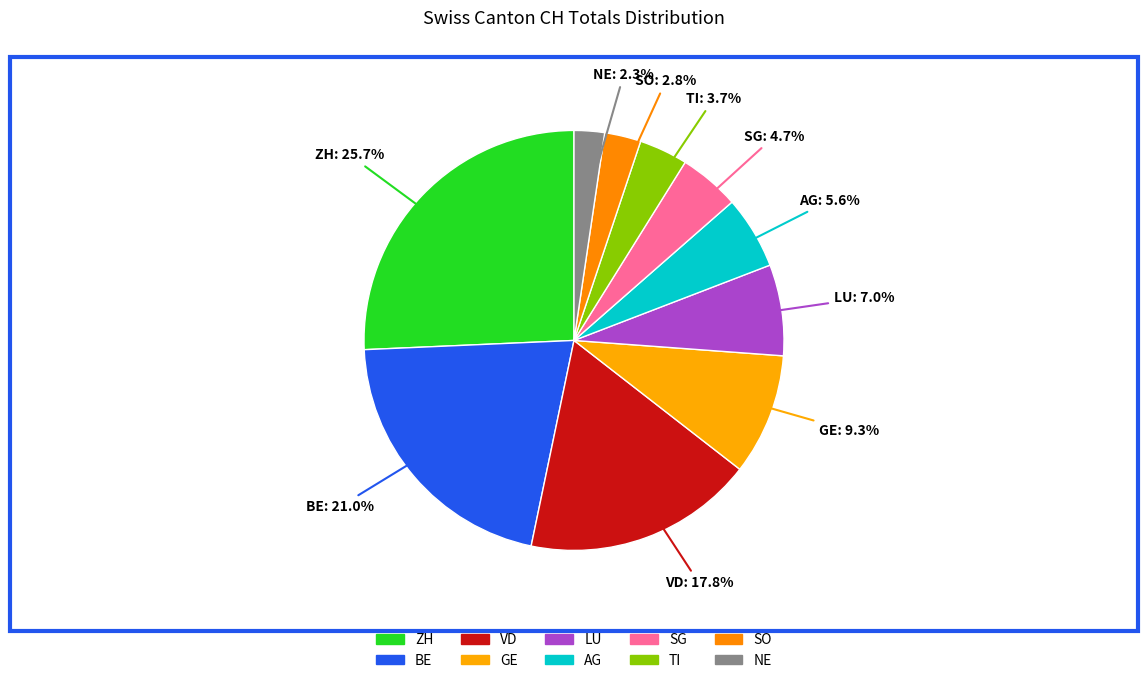

To the nearest percent, what is the difference between the largest and smallest slice percentages?

23%